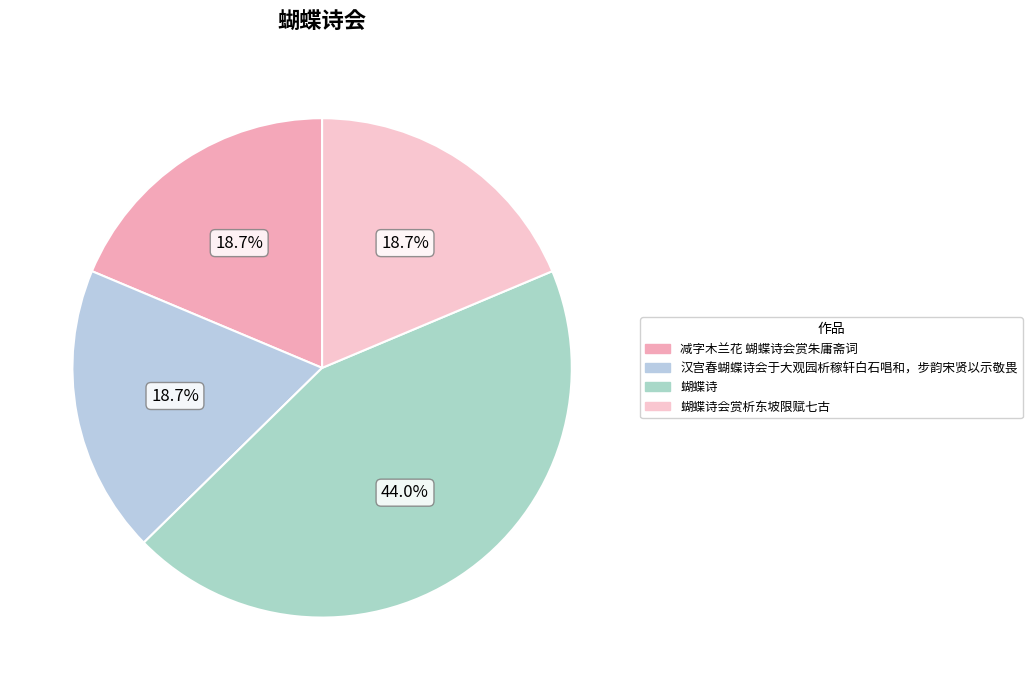

What is the ratio of the value at 蝴蝶诗 to the value at 减字木兰花 蝴蝶诗会赏朱庸斋词?

2.4